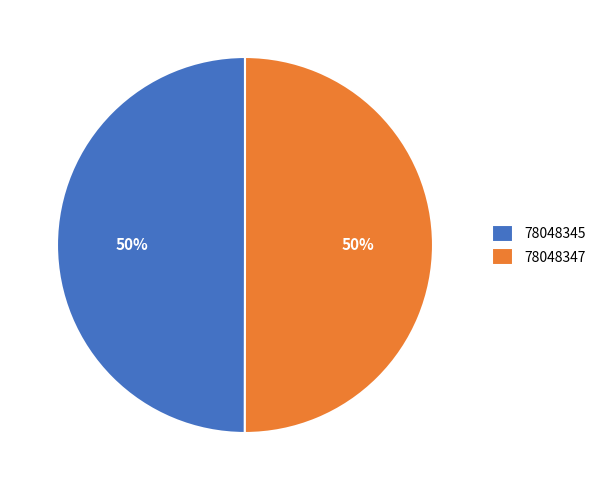

Approximately how many times larger is the value at 78048345 compared to 78048347?

1.0